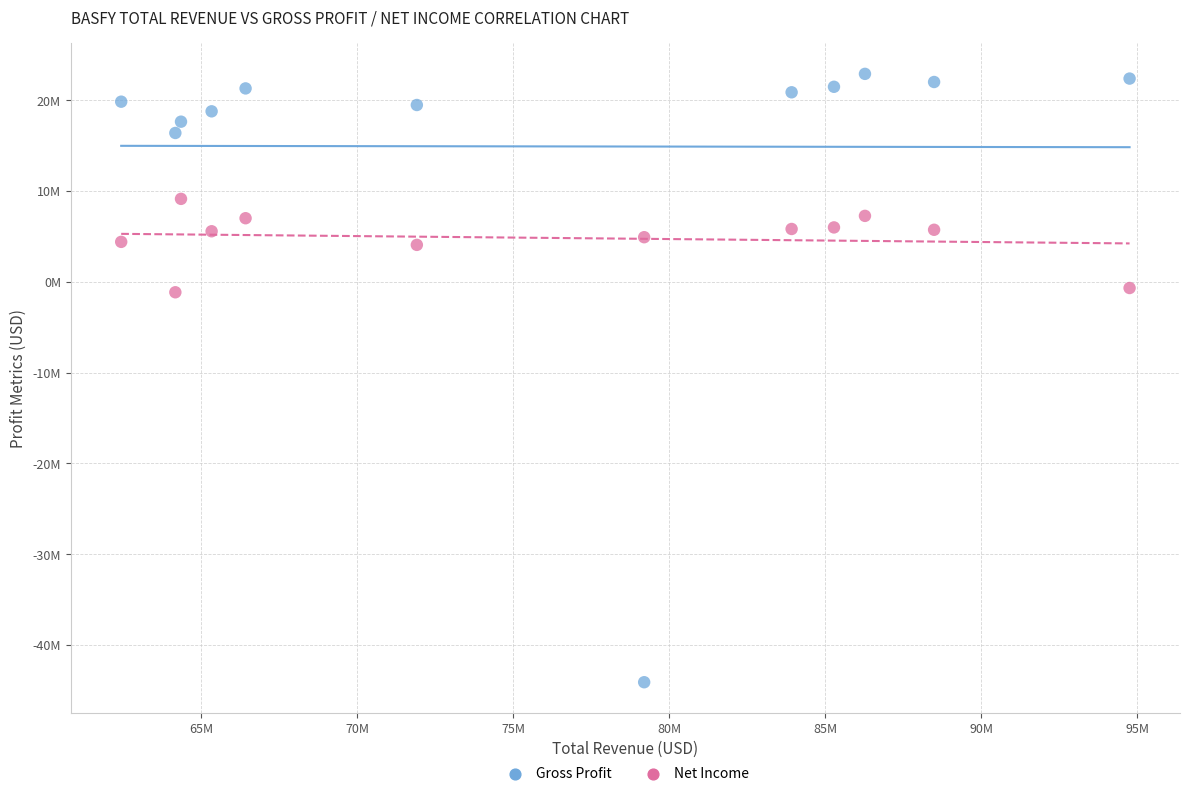

What are all the series names shown in the legend?

Gross Profit, Net Income